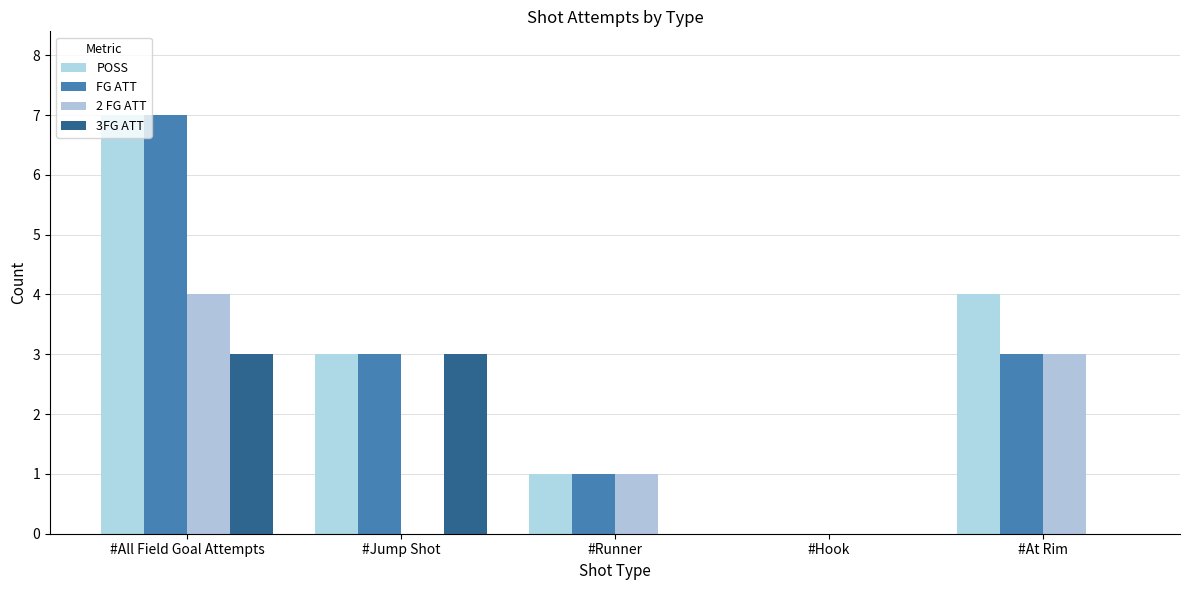

Is it true that 3FG ATT equals 0 at #Hook?

True